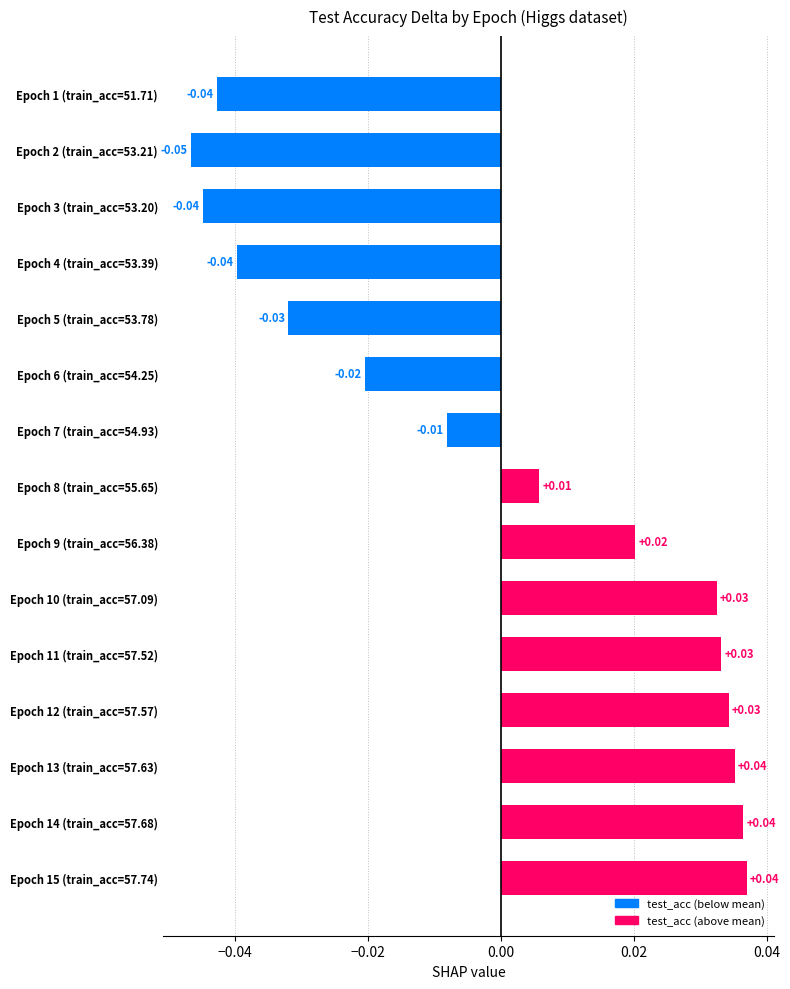

Between Epoch 6 (train_acc=54.25) and Epoch 5 (train_acc=53.78), which is larger?

Epoch 6 (train_acc=54.25)